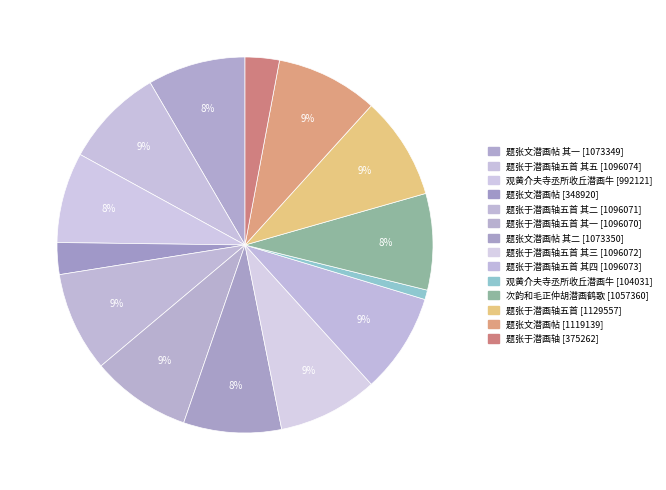

Count the number of slices in the pie.

14